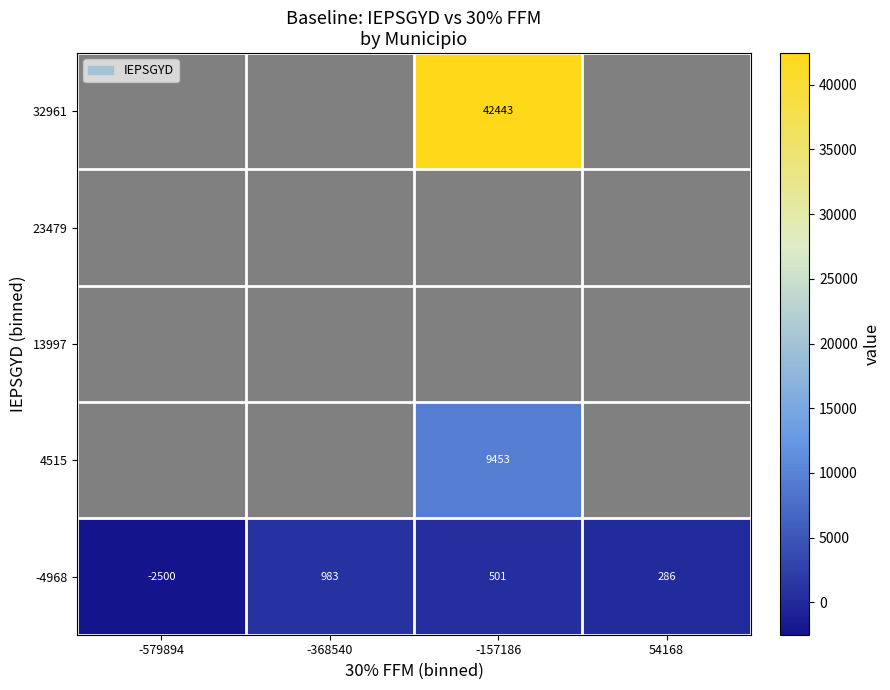

At which label does -4968 first exceed 501?

-368540